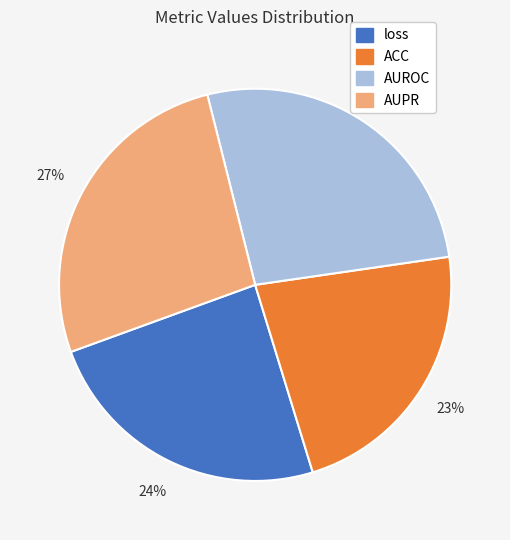

What is the smallest slice in the pie chart?

ACC